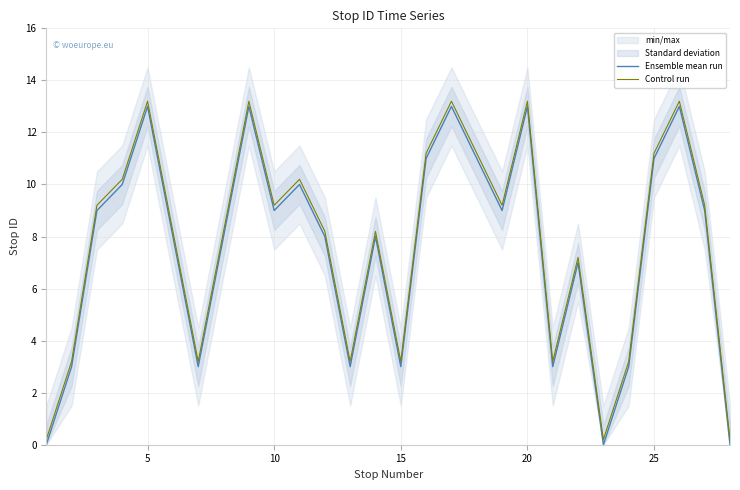

True or false: Ensemble mean run and Control run cross at least once.

False